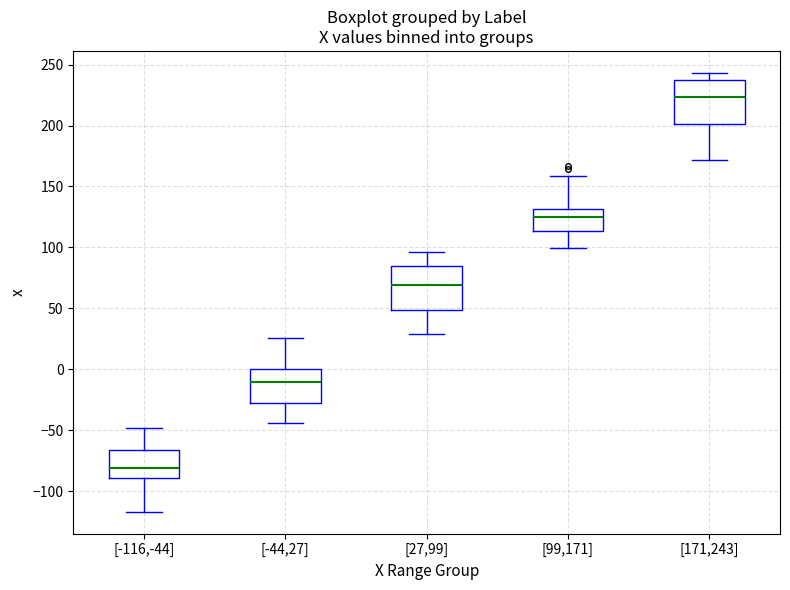

Which box has the lowest median line?

[-116,-44]